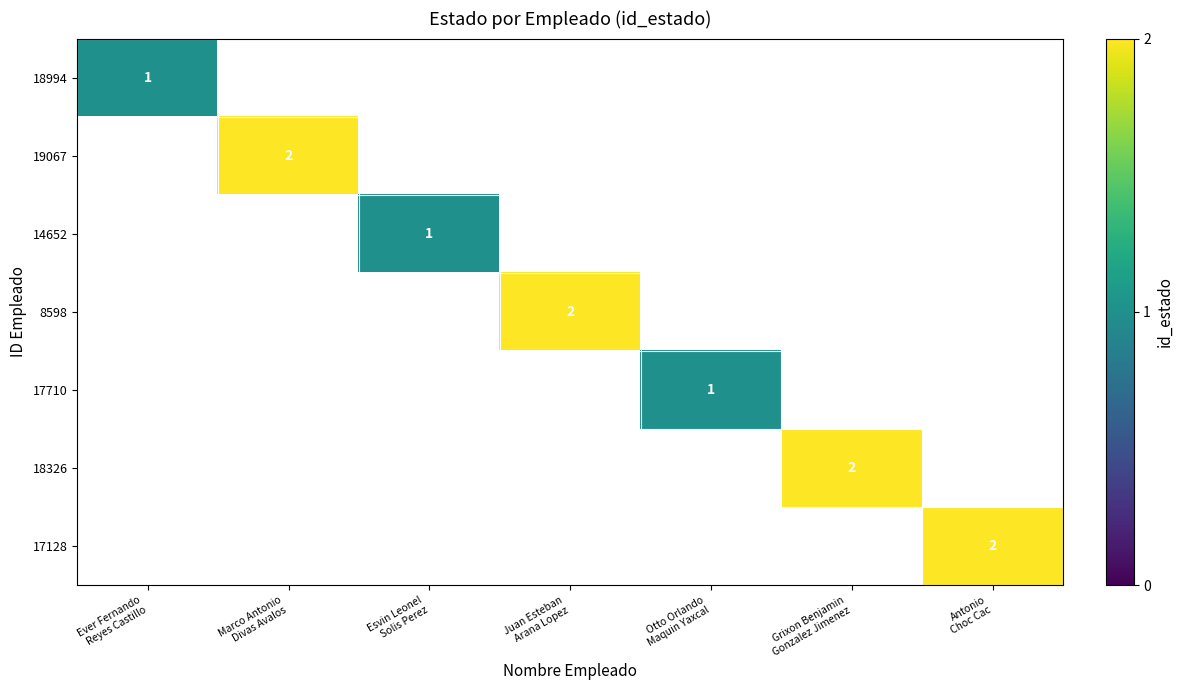

Is the value of 19067 at Marco Antonio Divas Avalos greater than the value of 17128 at Otto Orlando Maquin Yaxcal?

No